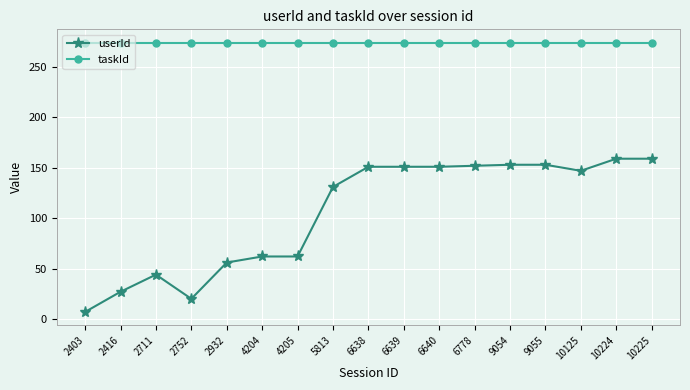

At how many categories does at least one series exceed 197?

17